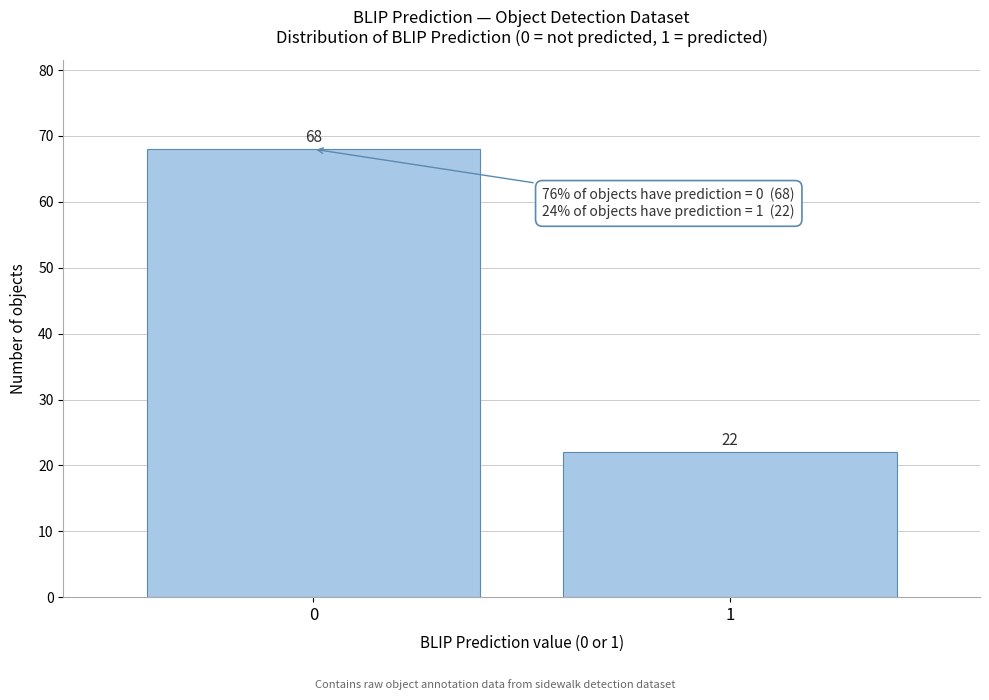

Reading right to left, transcribe all the data shown in this chart.

22	68